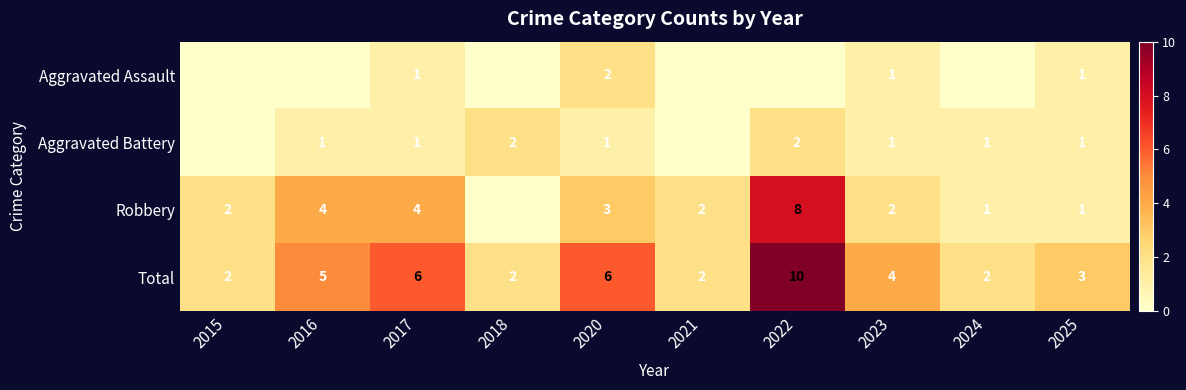

True or false: Aggravated Assault has a value of 1 at 2025.

True